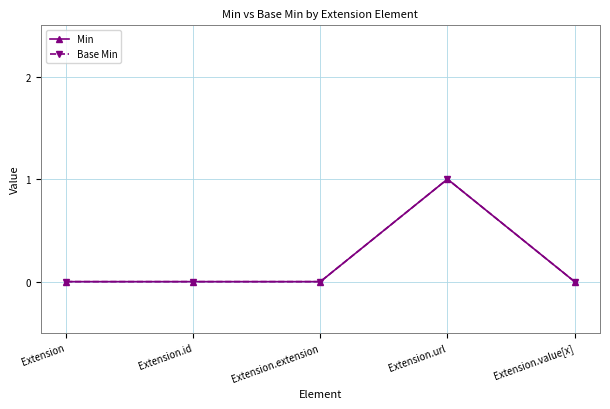

True or false: Min and Base Min intersect in this chart.

False